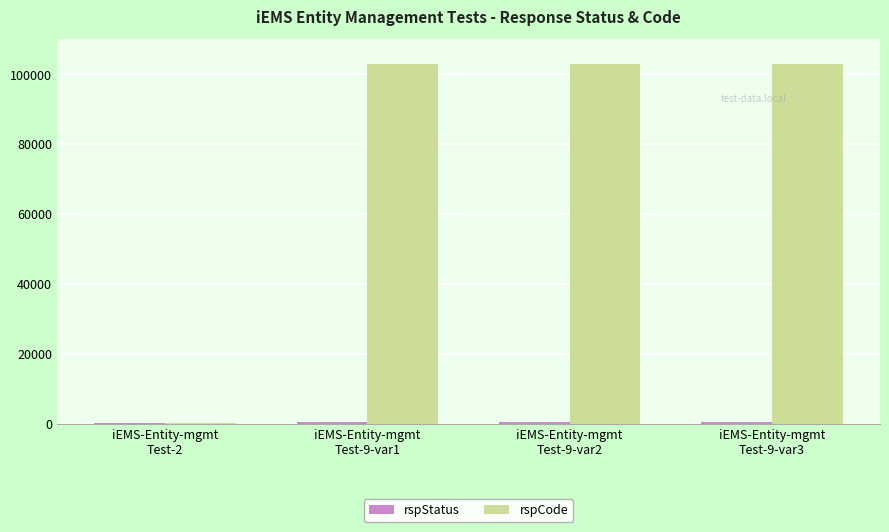

Count the number of data series in this chart.

2